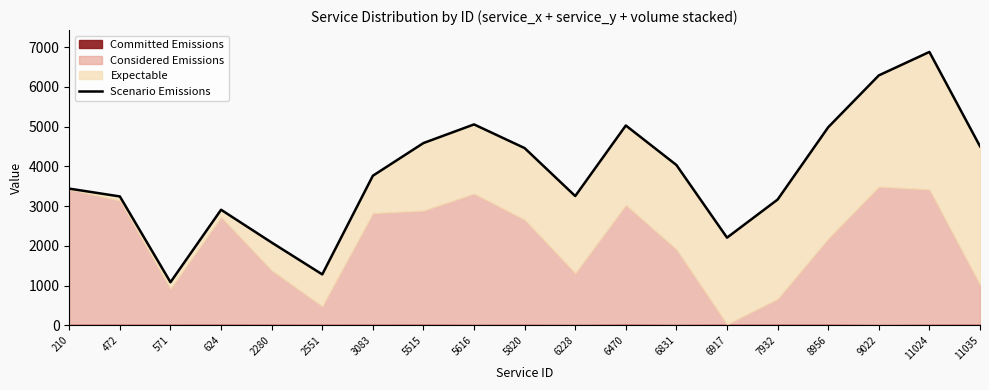

Reading right to left, transcribe all the data shown in this chart.

11035=4505	11024=6880	9022=6290	8956=4985	7932=3165	6917=2206	6831=4034	6470=5029	6228=3253	5820=4460	5616=5056	5515=4587	3083=3764	2551=1281	2280=2083	624=2908	571=1084	472=3243	210=3440